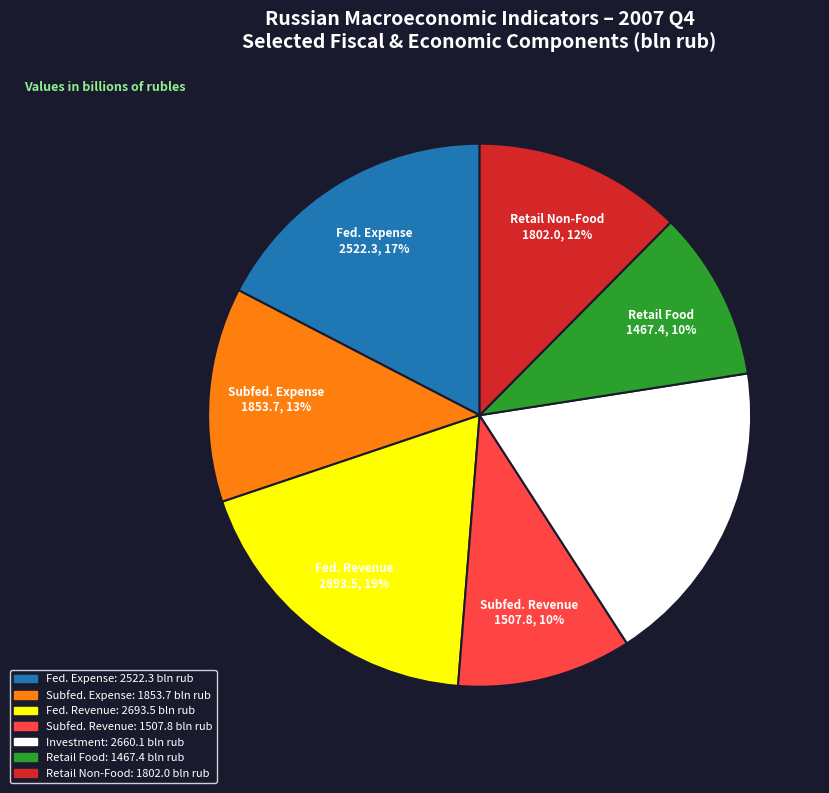

Does any single category account for the majority?

No